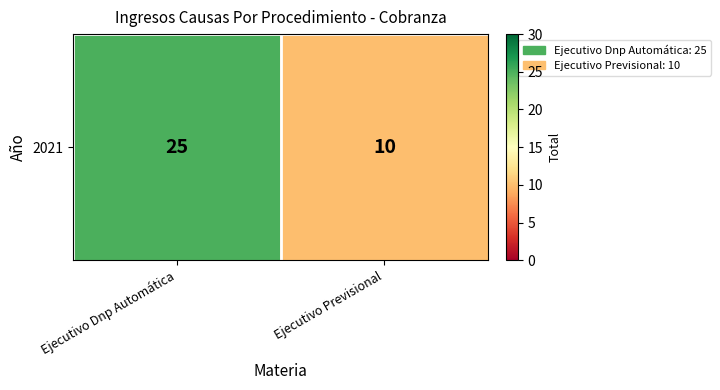

Which category has the highest value across all series?

Ejecutivo Dnp Automática